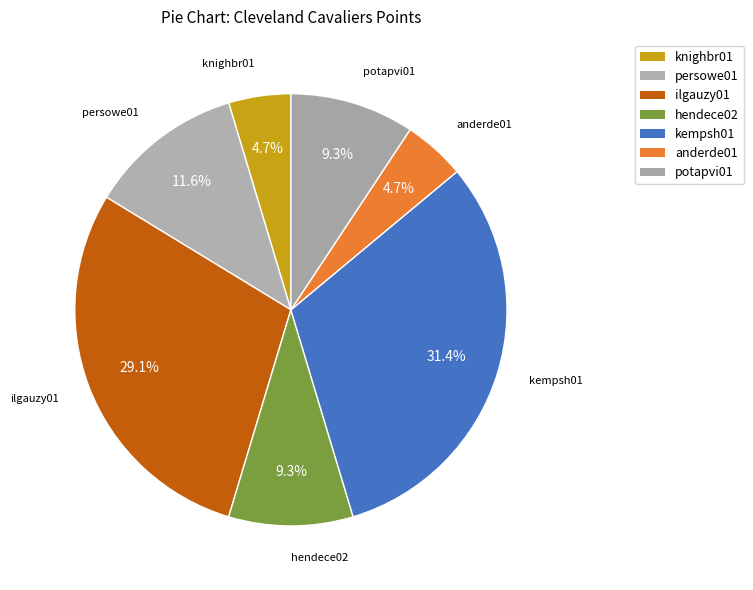

How many slices are in this pie chart?

7